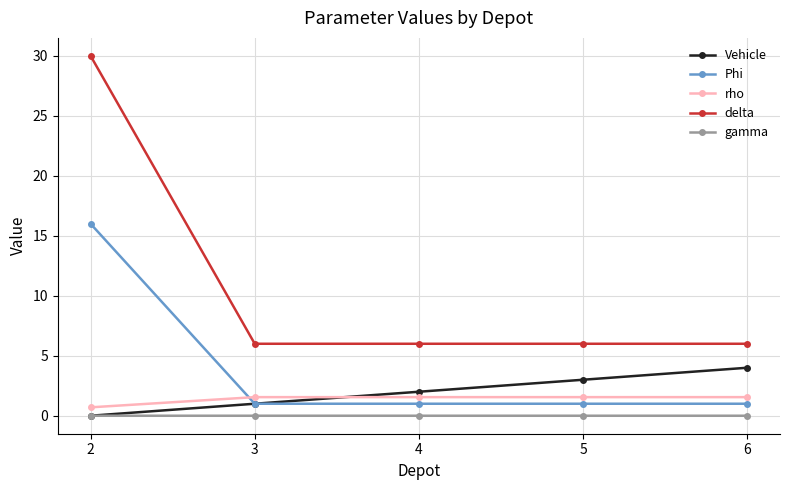

Rank the series at 6 from highest to lowest value.

delta, Vehicle, rho, Phi, gamma